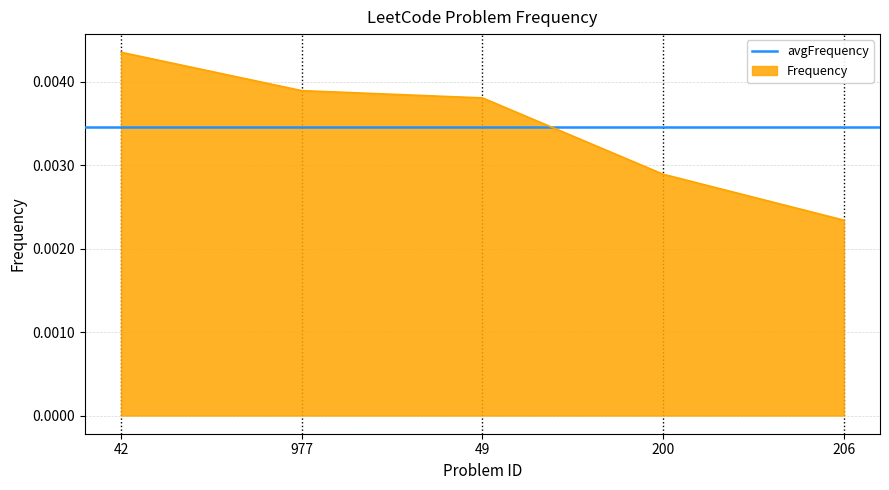

True or false: the data shows 0.0 at 206.

False